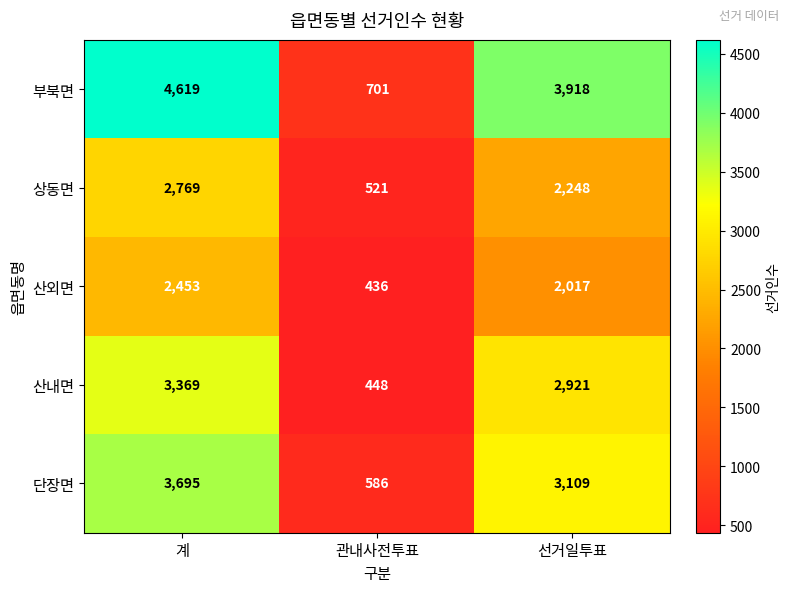

Reading left to right, transcribe all the data shown in this chart.

부북면: 계=4619	관내사전투표=701	선거일투표=3918
상동면: 계=2769	관내사전투표=521	선거일투표=2248
산외면: 계=2453	관내사전투표=436	선거일투표=2017
산내면: 계=3369	관내사전투표=448	선거일투표=2921
단장면: 계=3695	관내사전투표=586	선거일투표=3109